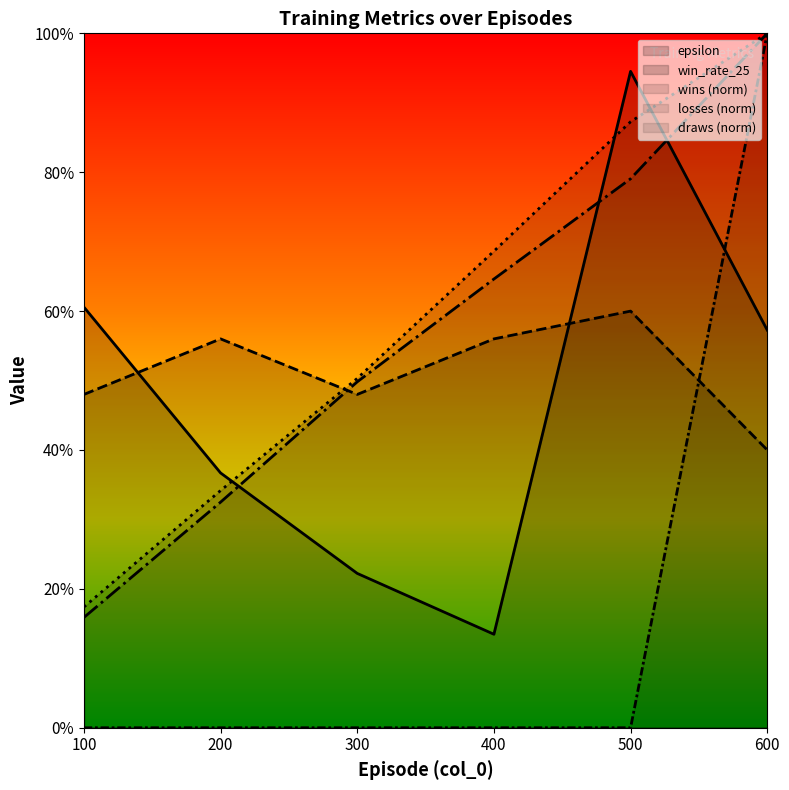

Reading right to left, extract all data points from this chart.

epsilon: 0.6	0.9	0.1	0.2	0.4	0.6
wins: 1.0	0.9	0.7	0.5	0.3	0.2
losses: 1.0	0.8	0.6	0.5	0.3	0.2
win_rate_25: 0.4	0.6	0.6	0.5	0.6	0.5
draws: 1.0	0.0	0.0	0.0	0.0	0.0